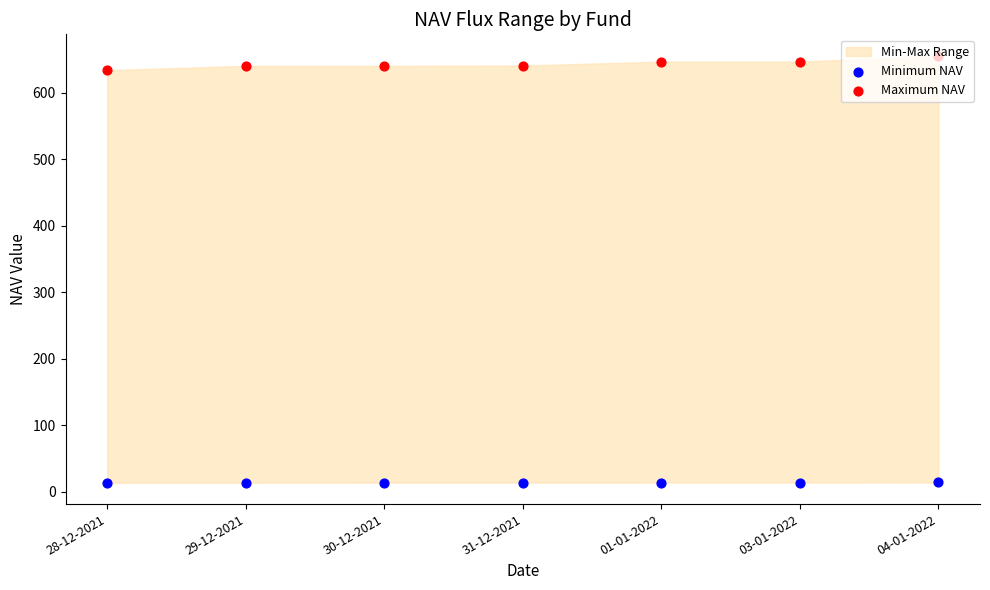

At which category is the sum across all series the highest?

04-01-2022